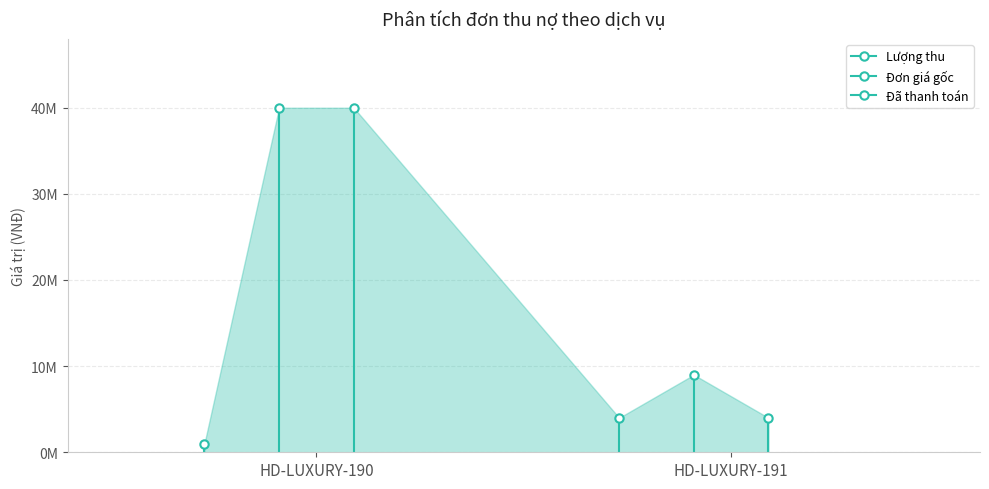

What is the total value across all series at HD-LUXURY-191?

17000000